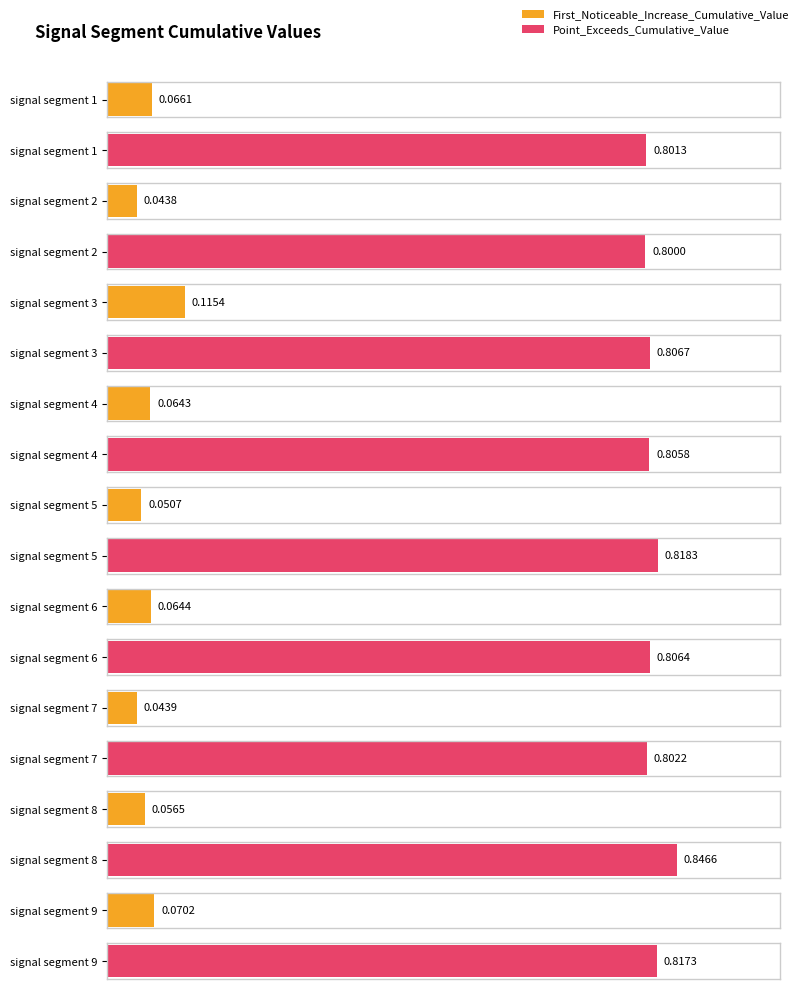

Reading left to right, what are all the values shown in this chart?

First_Noticeable_Increase_Cumulative_Value: 0.1	0.0	0.1	0.1	0.1	0.1	0.0	0.1	0.1
Point_Exceeds_Cumulative_Value: 0.8	0.8	0.8	0.8	0.8	0.8	0.8	0.8	0.8